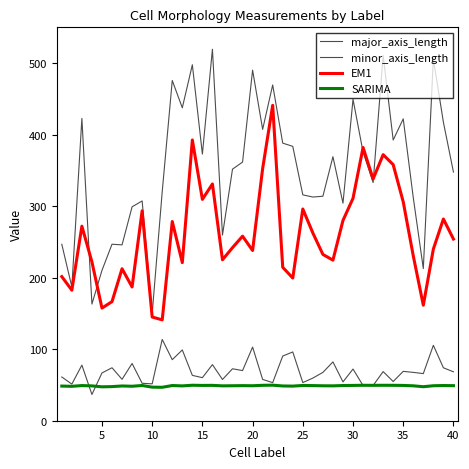

What is the sum of all SARIMA values?

1952.8